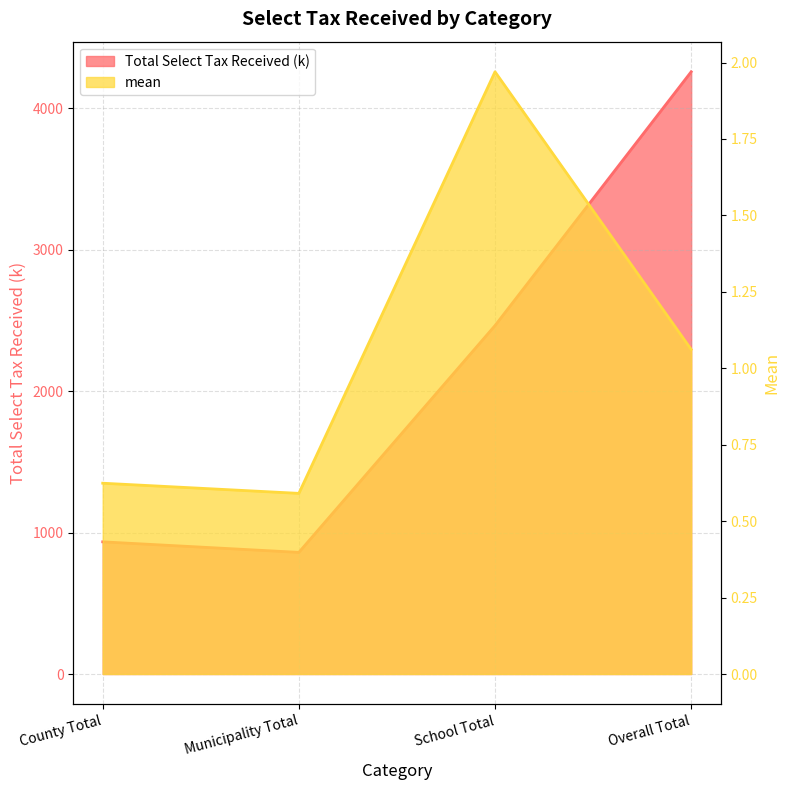

What is the sum of the mean values at School Total and Municipality Total?

2.6